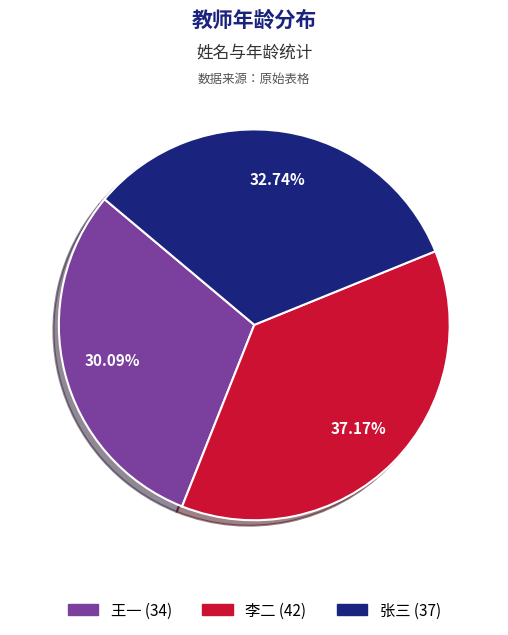

How many segments does this pie chart have?

3